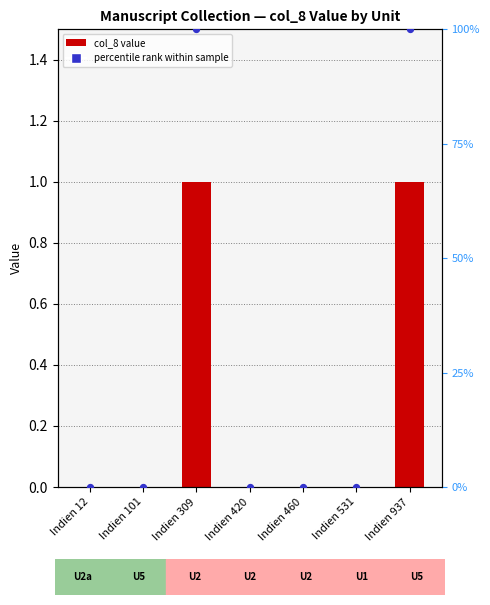

Which series has the widest spread of Y values?

percentile rank within sample